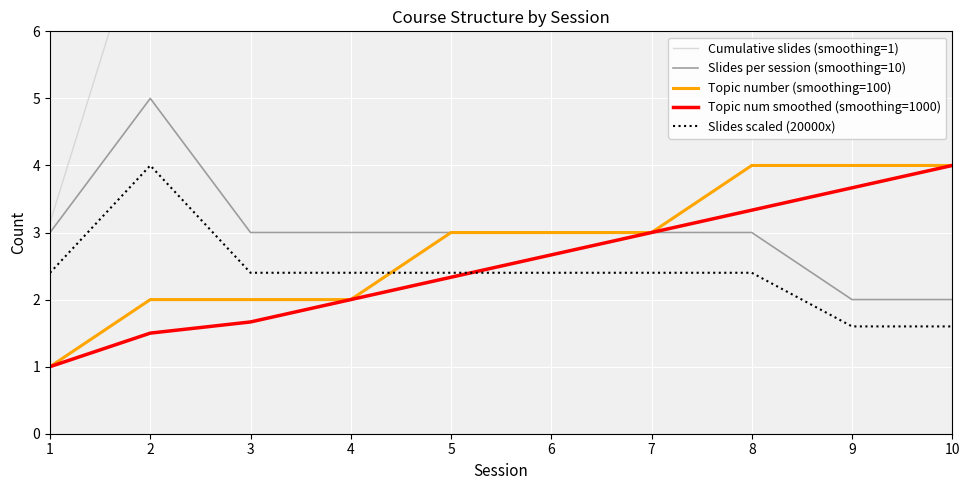

True or false: Topic number (smoothing=100) and Cumulative slides (smoothing=1) intersect in this chart.

False